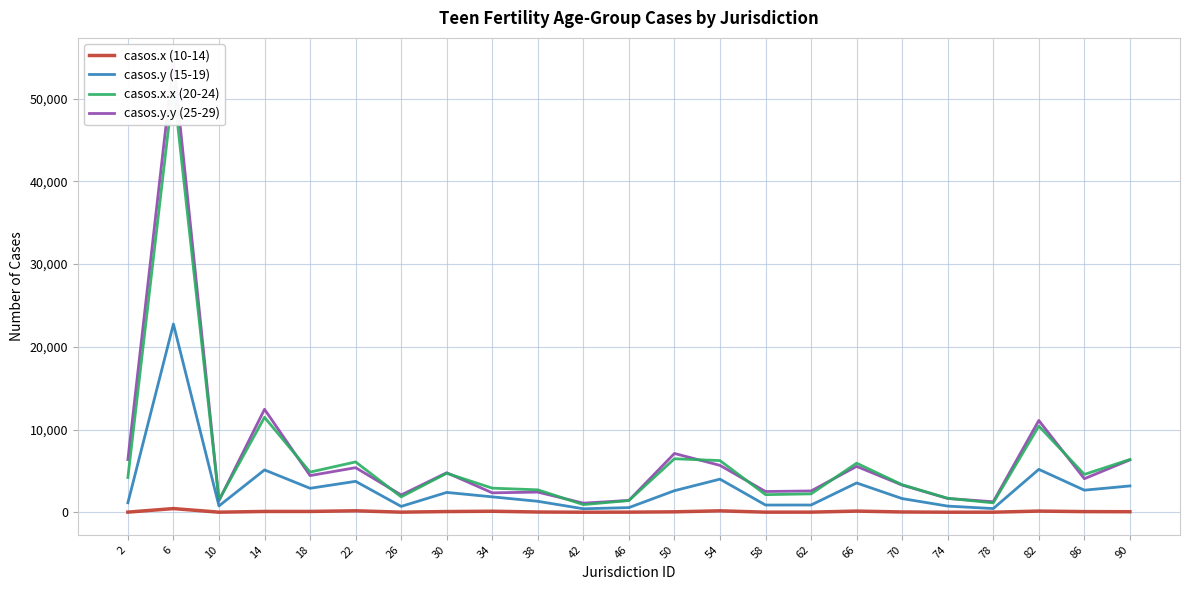

At how many categories does at least one series exceed 49209?

1